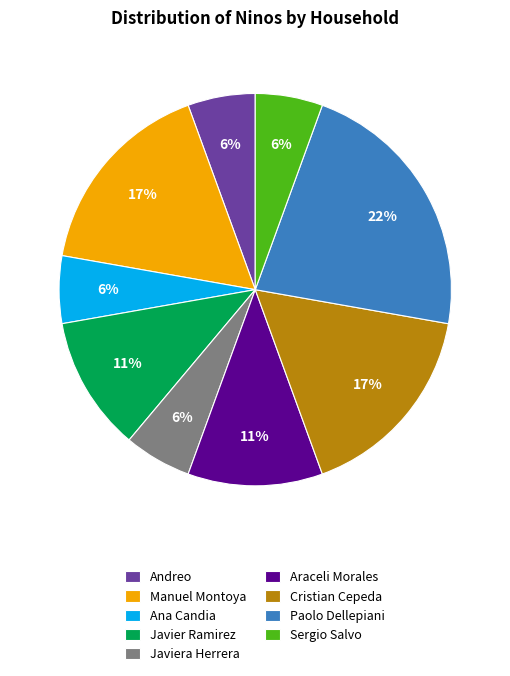

Between Paolo Dellepiani and Andreo, which is larger?

Paolo Dellepiani